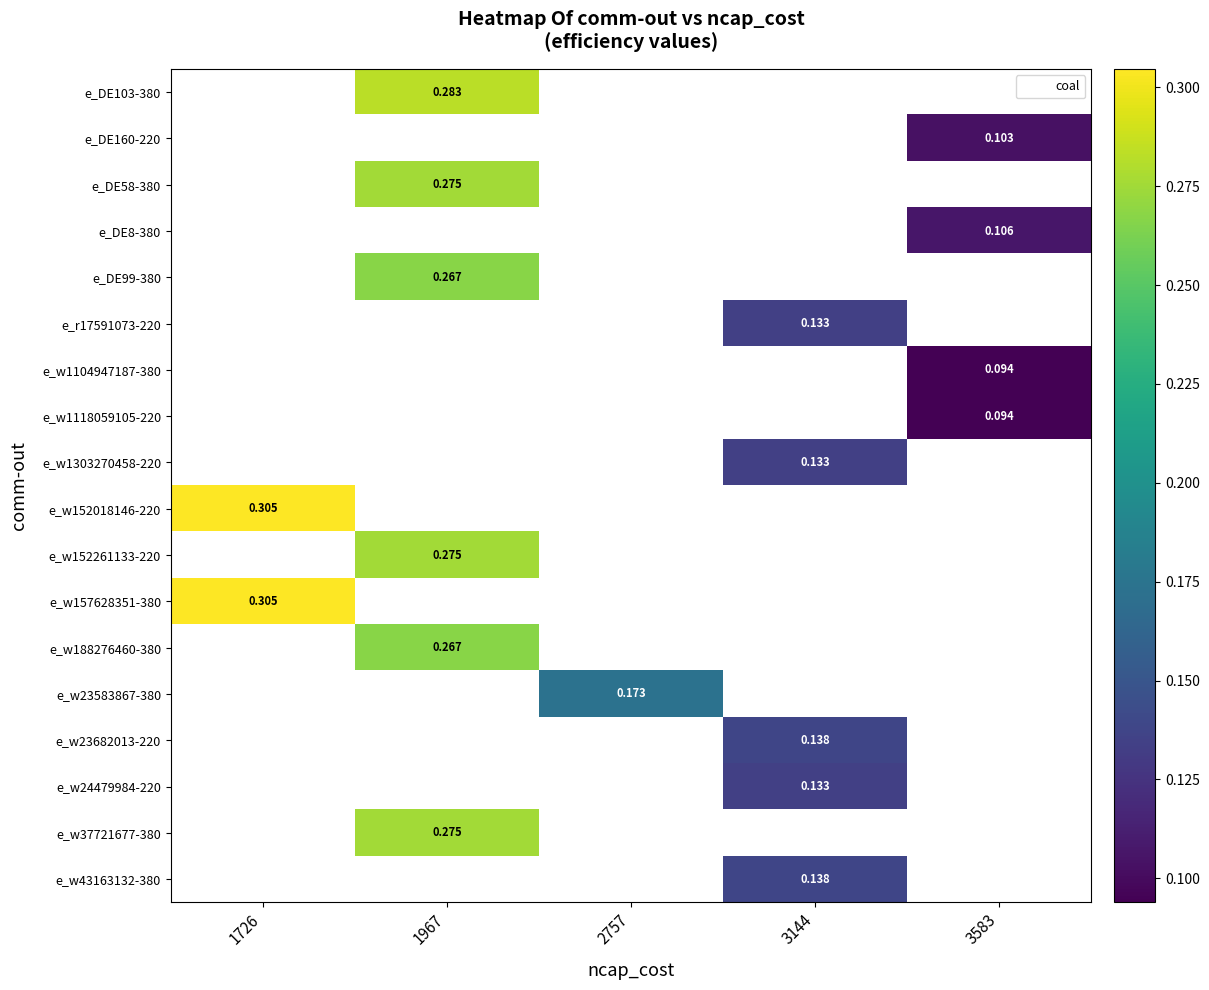

List the labels in order of e_w152018146-220 value, smallest first.

1726, 1967, 2757, 3144, 3583